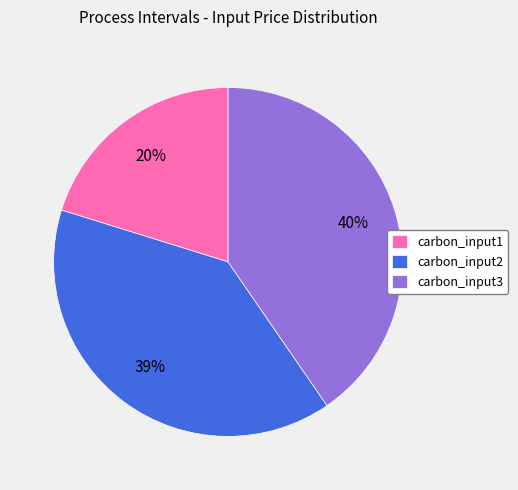

How many segments does this pie chart have?

3